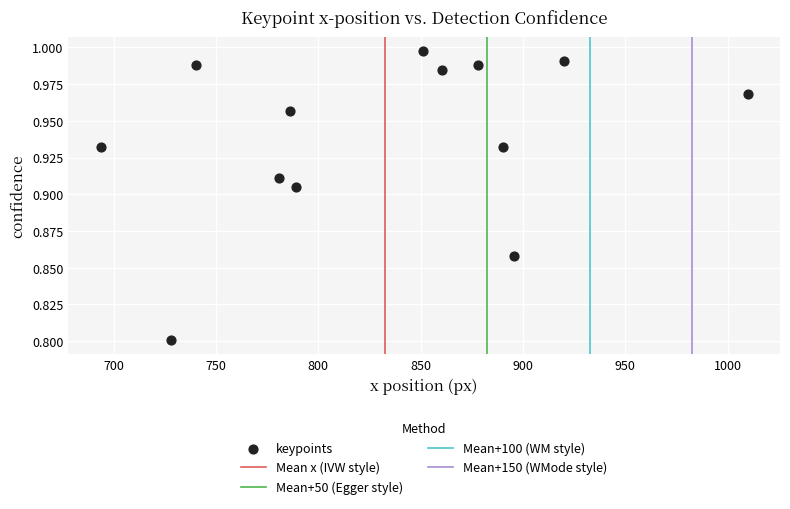

What is the range of X values (max minus min)?

316.1